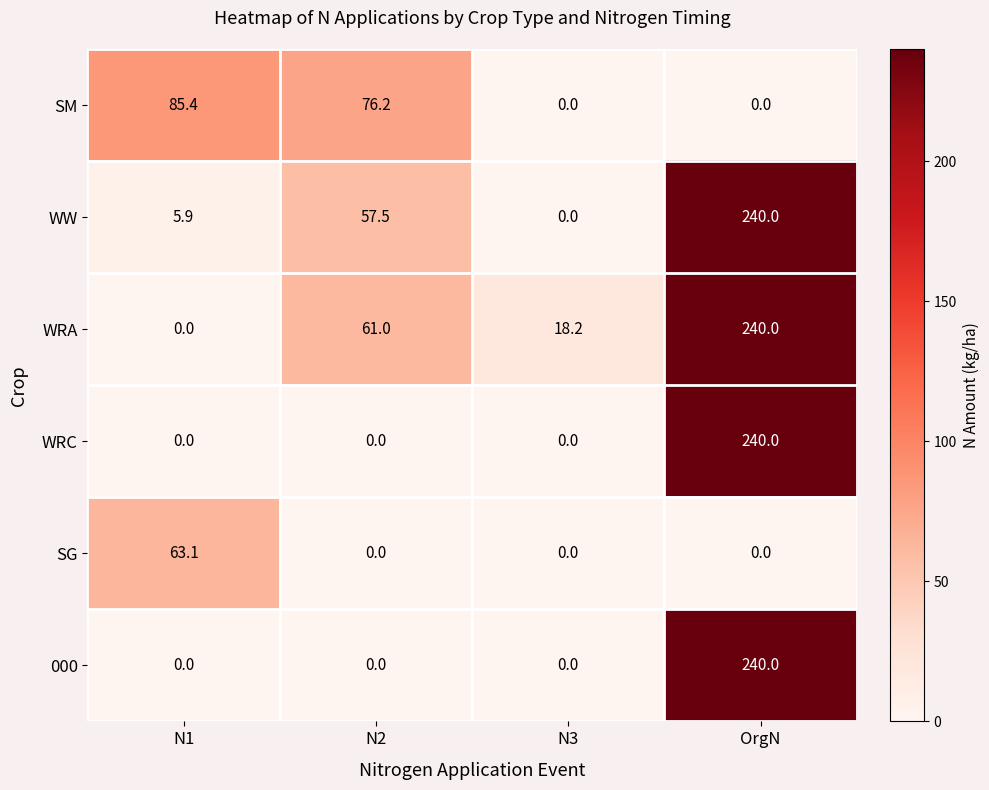

Where is WRA nearest to the value 120?

N2